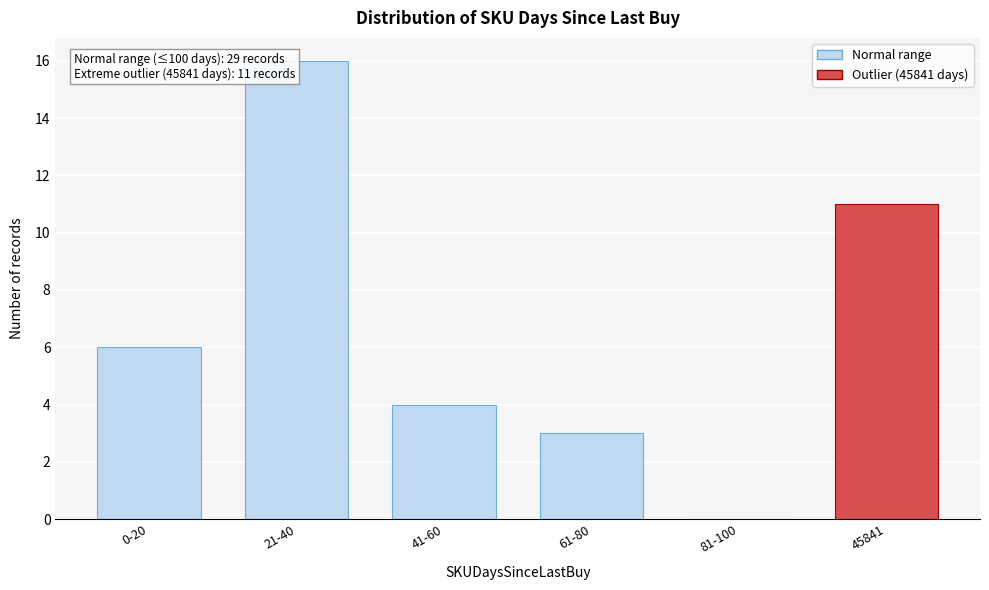

Reading left to right, extract all data points from this chart.

0-20=6	21-40=16	41-60=4	61-80=3	81-100=0	45841=11